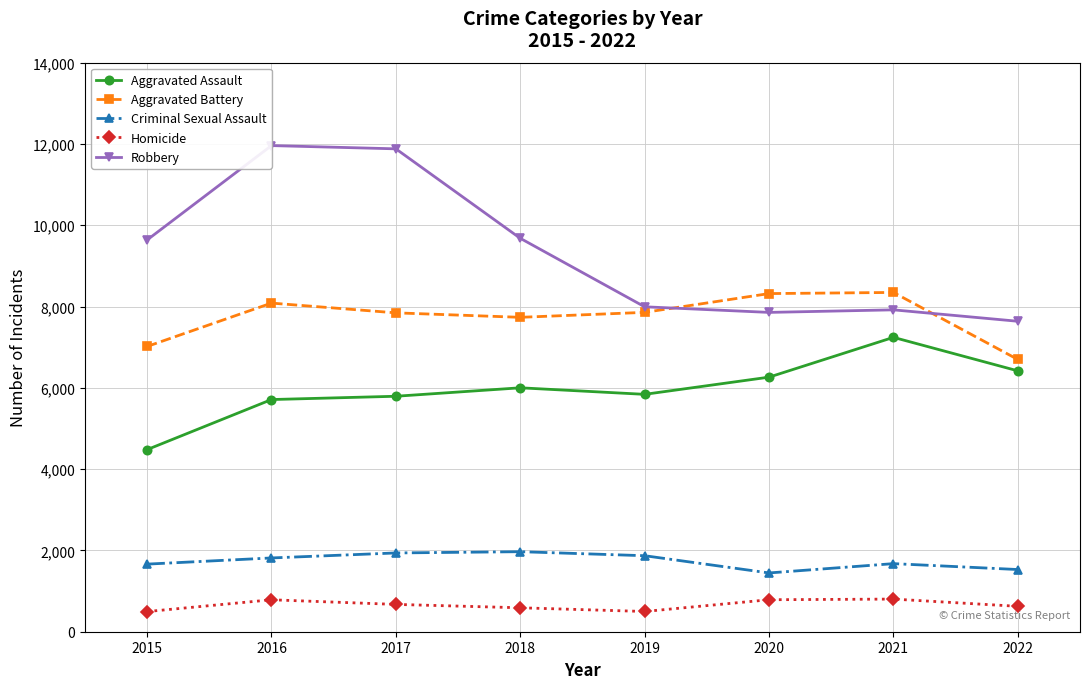

Reading left to right, extract all data points from this chart.

Aggravated Assault: 2015=4480	2016=5712	2017=5793	2018=6001	2019=5840	2020=6263	2021=7242	2022=6418
Aggravated Battery: 2015=7018	2016=8085	2017=7845	2018=7735	2019=7857	2020=8319	2021=8347	2022=6698
Criminal Sexual Assault: 2015=1663	2016=1815	2017=1938	2018=1969	2019=1870	2020=1446	2021=1675	2022=1530
Homicide: 2015=496	2016=786	2017=672	2018=589	2019=498	2020=787	2021=803	2022=625
Robbery: 2015=9638	2016=11960	2017=11880	2018=9679	2019=7994	2020=7856	2021=7919	2022=7638